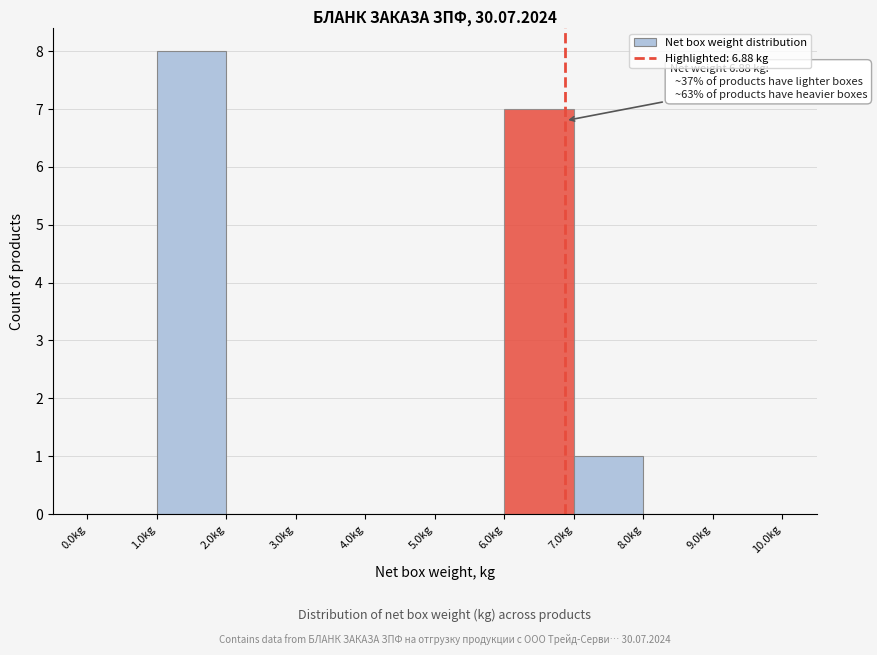

Which range on the x-axis has the tallest bar?

1 to 2